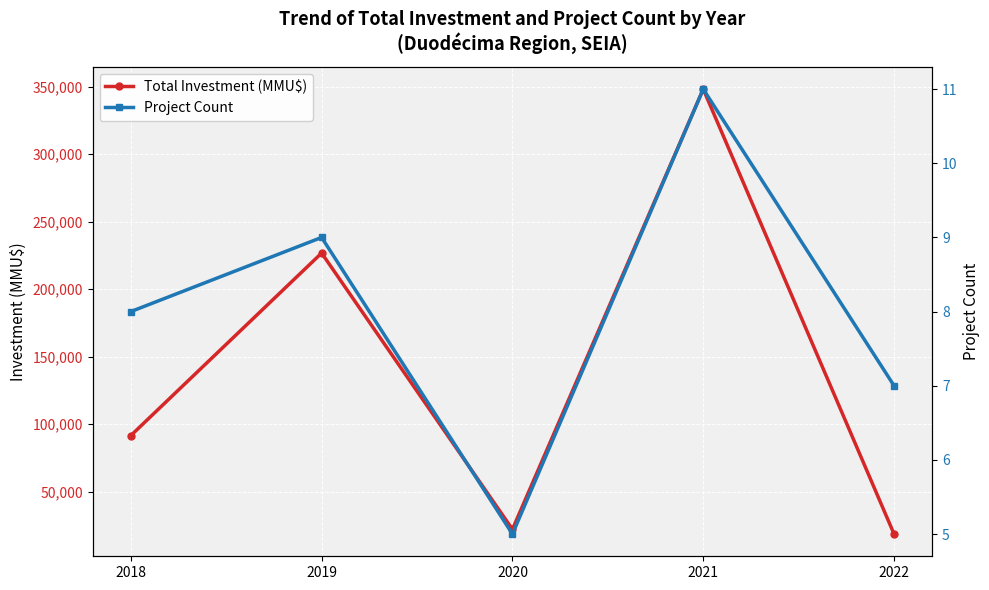

Which series changed the most between 2019 and 2021?

Total Investment (MMU$)